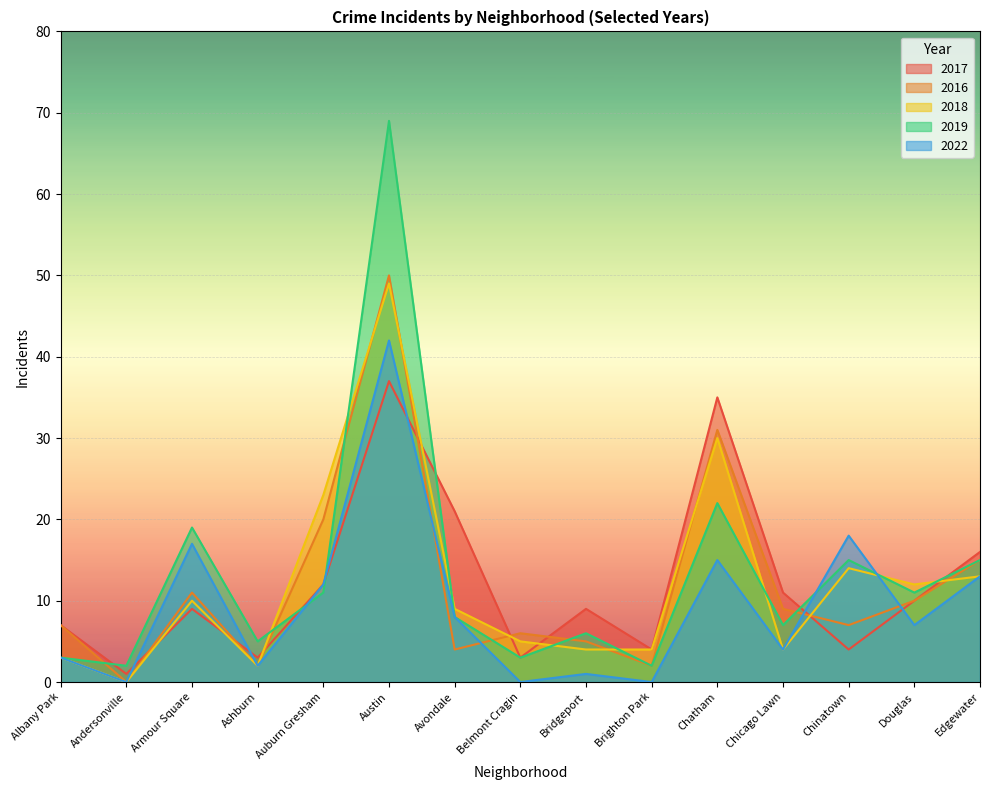

At which category does the chart reach its minimum across all series?

Andersonville